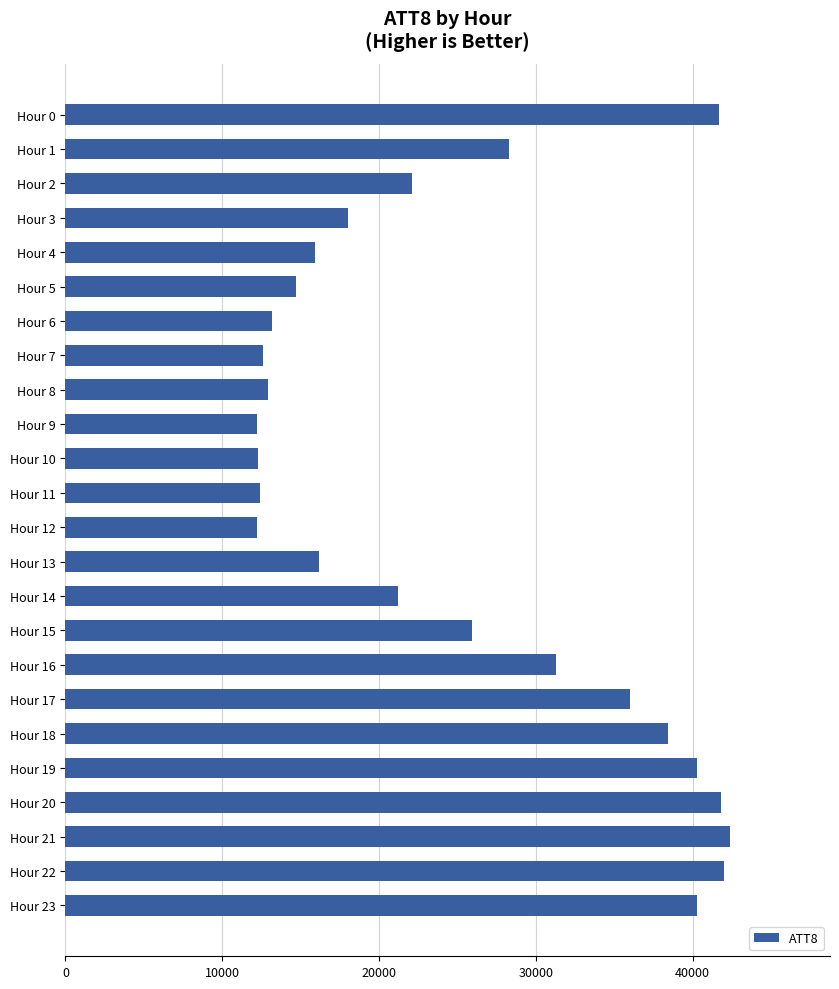

Does the chart contain any negative values?

No